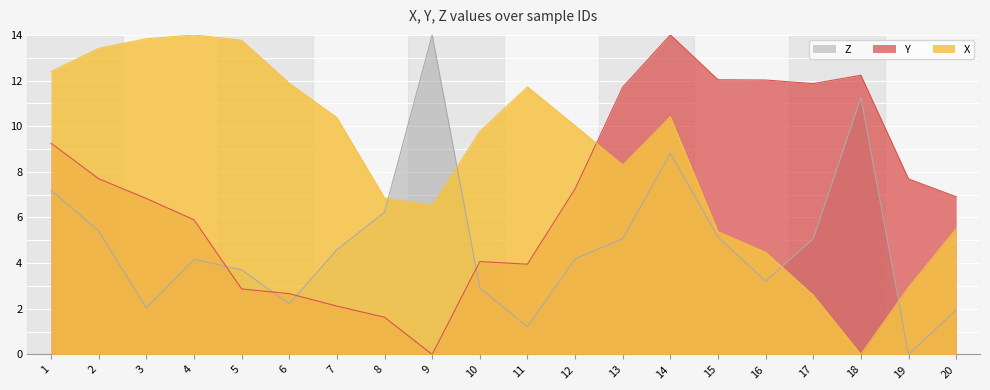

True or false: X has more than 1 interior local peaks.

True